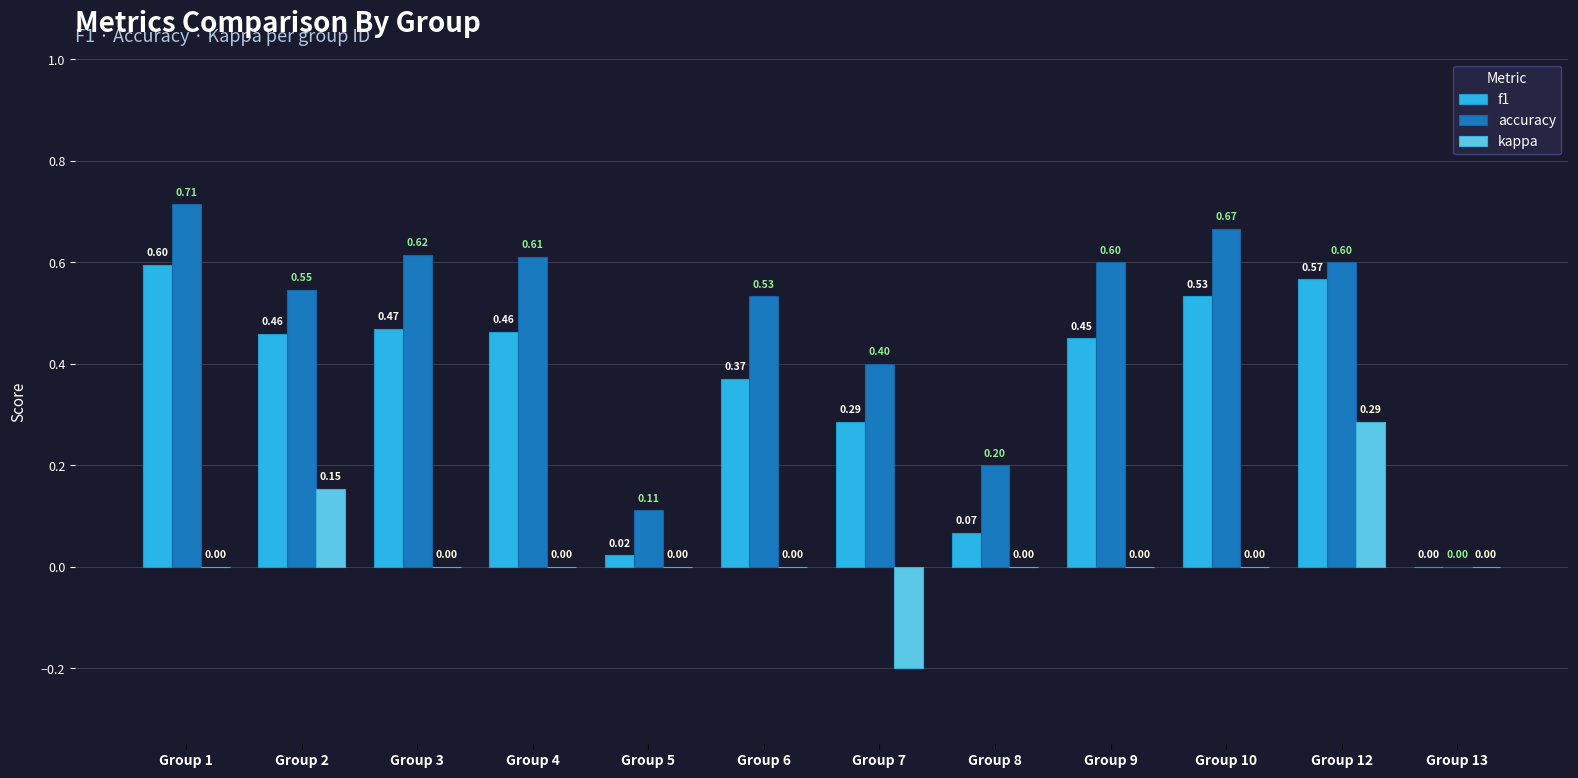

Which label corresponds to the largest value in the chart?

Group 1